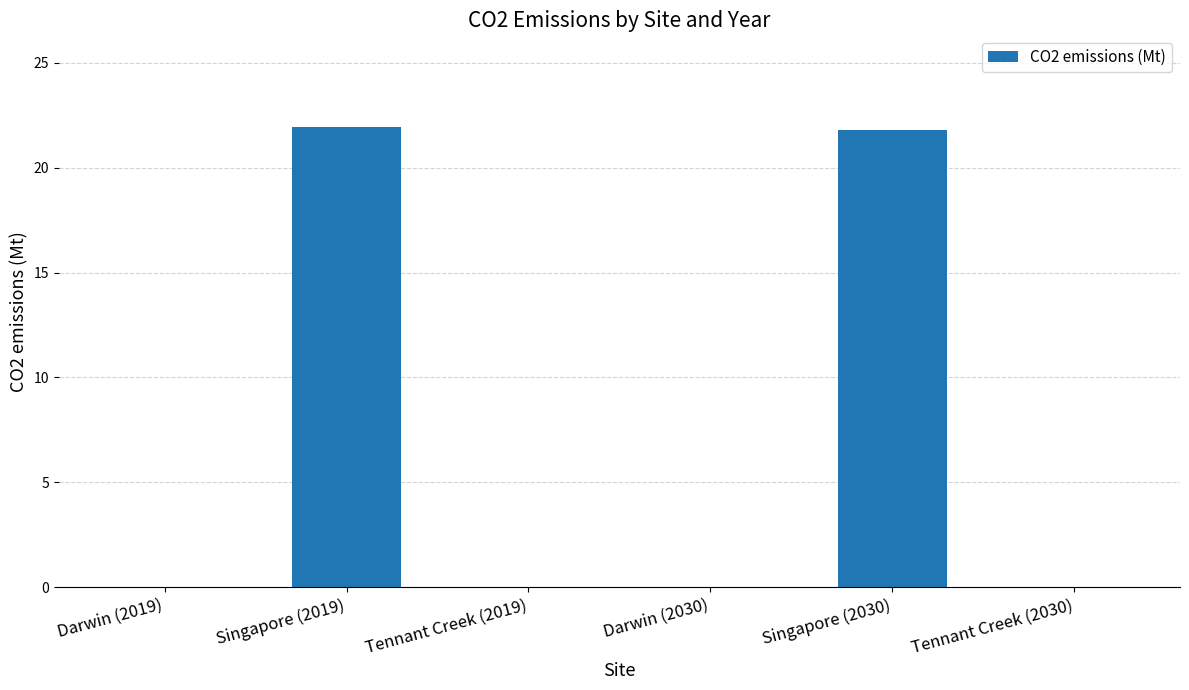

The chart shows a value of 0.0 at Darwin (2019). True or false?

True